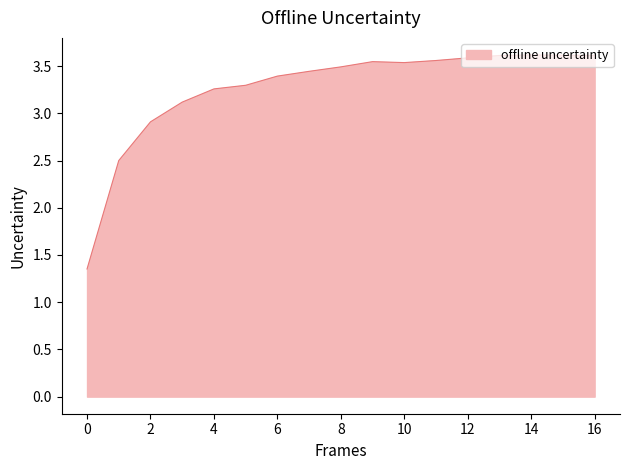

What is the difference between the maximum and minimum values?

2.3